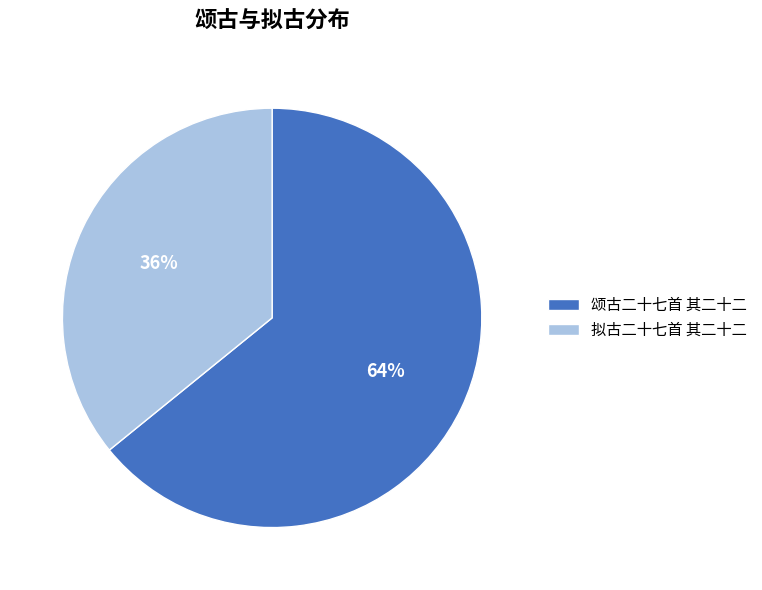

Rank the categories by value from highest to lowest.

颂古二十七首 其二十二, 拟古二十七首 其二十二